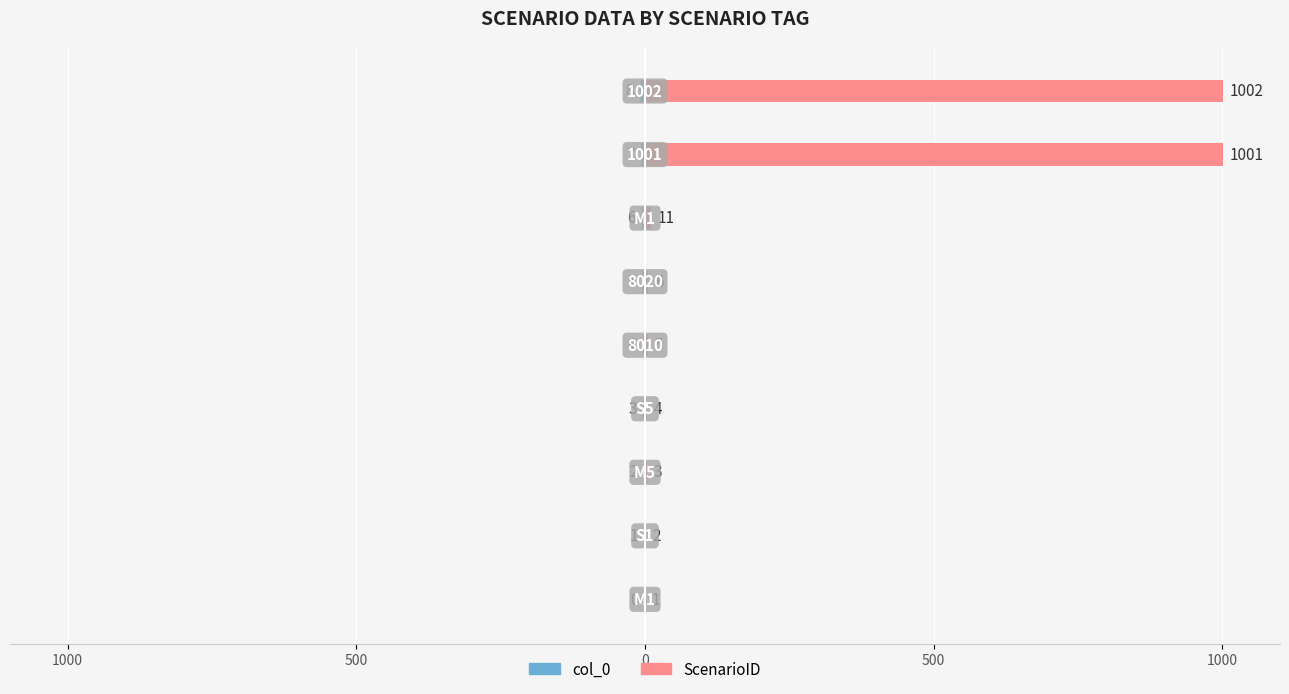

How many groups of bars are there?

9